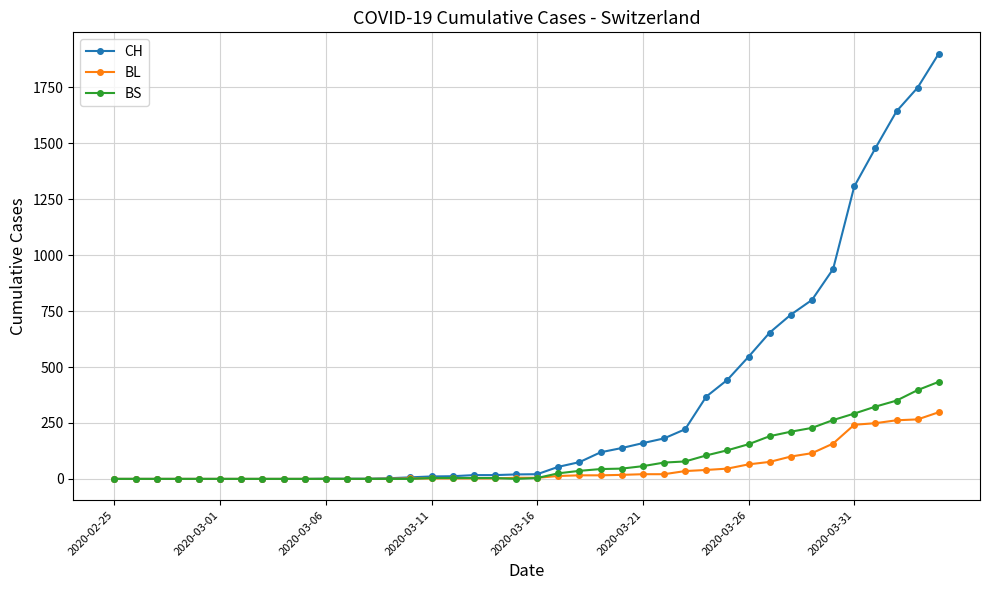

What is the maximum value for BL?

298